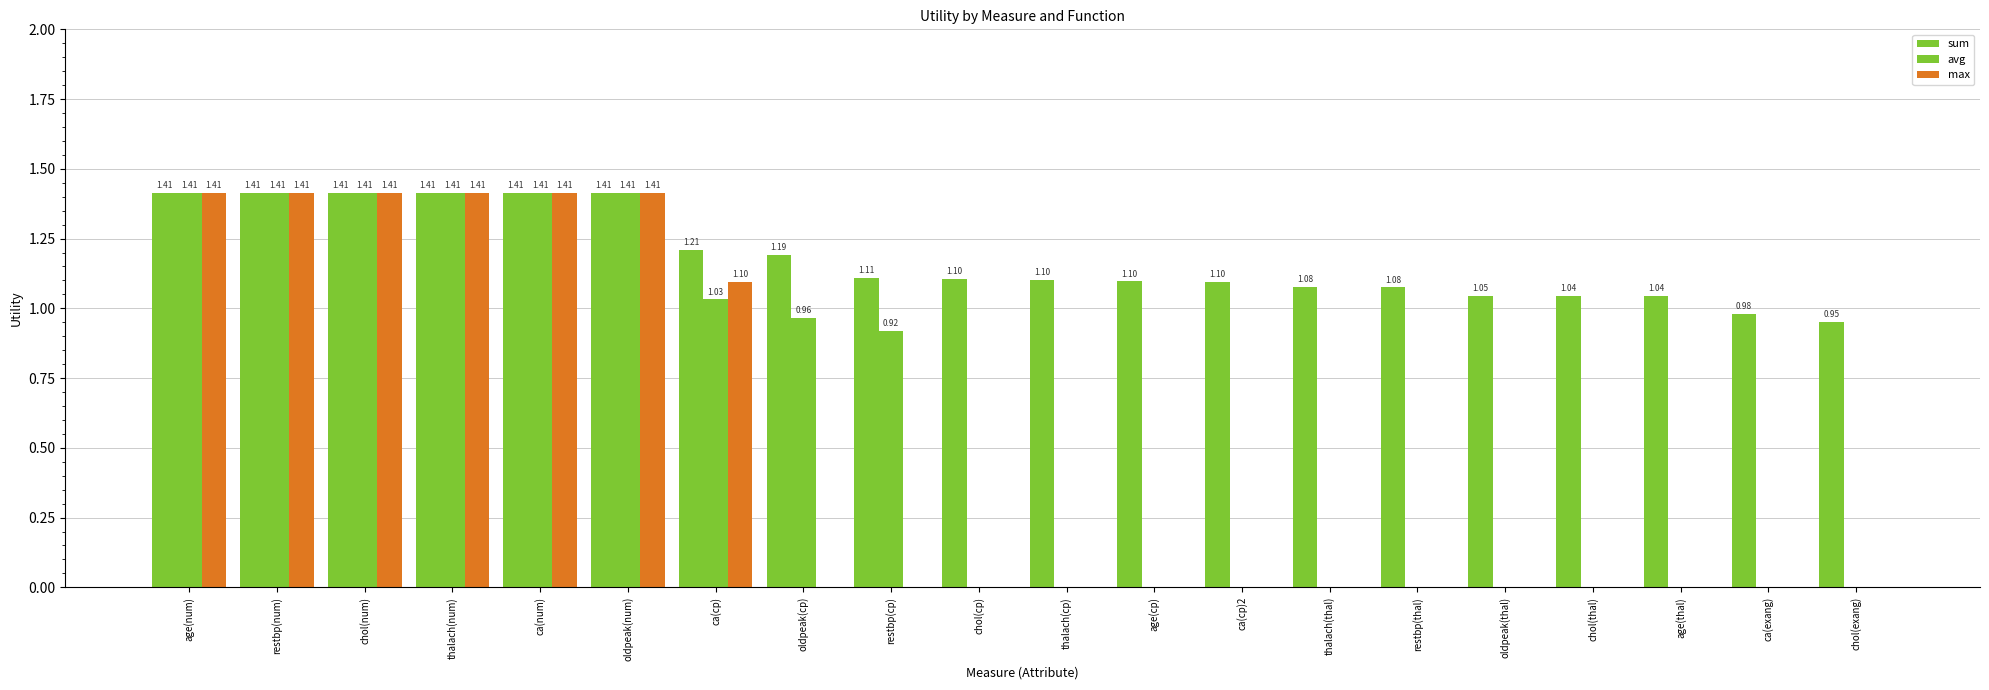

What is the spread (max minus min) of values at age(cp)?

1.1